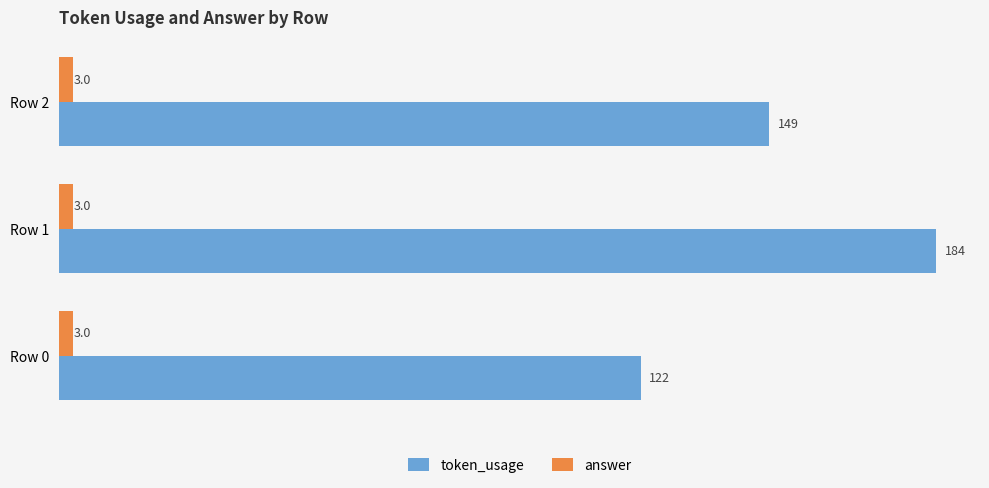

The token_usage series shows 171 at Row 0. True or false?

False